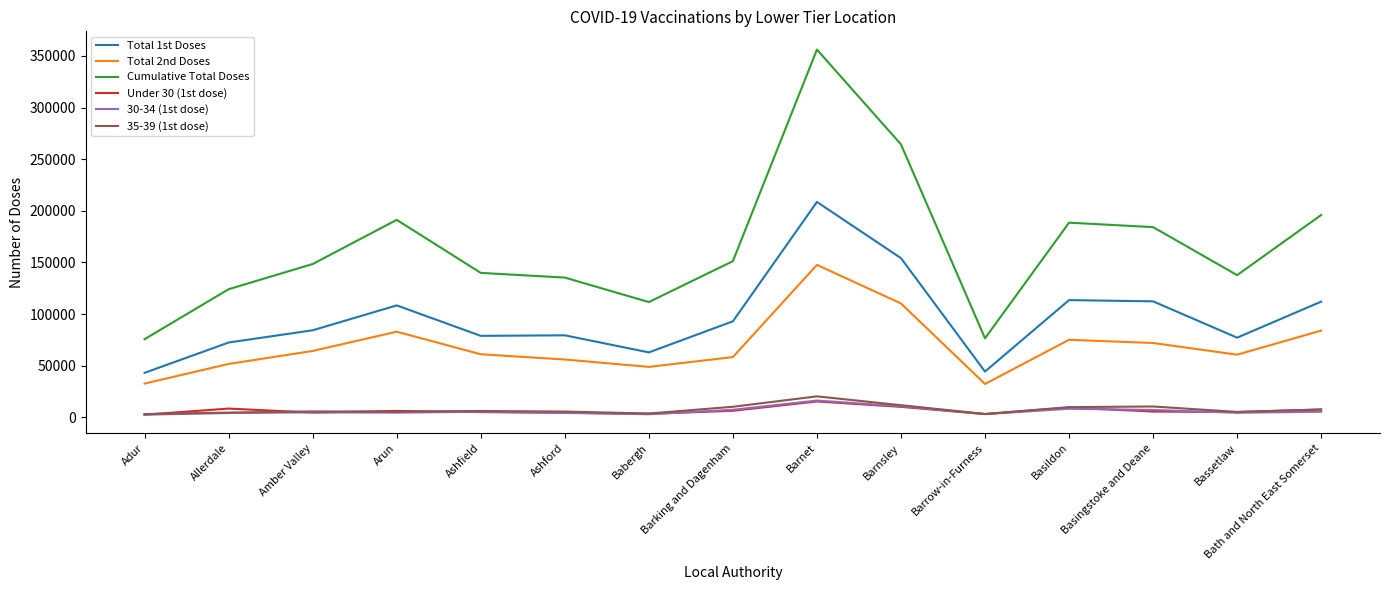

Is the value of Total 1st Doses at Bath and North East Somerset greater than the value of Cumulative Total Doses at Allerdale?

No